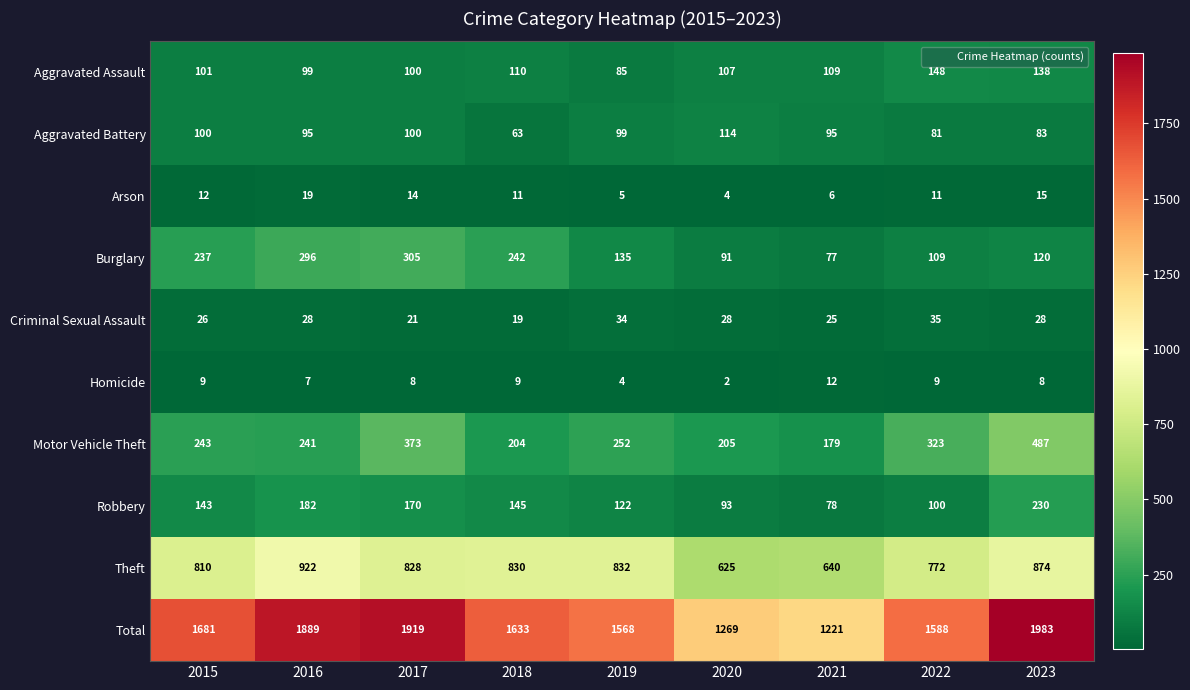

Between 2019 and 2023, which series saw the biggest shift?

Total